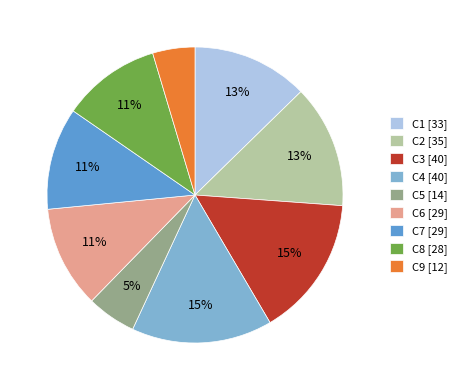

To the nearest percent, what is the difference between the C7 [29] and C1 [33] slice percentages?

2%